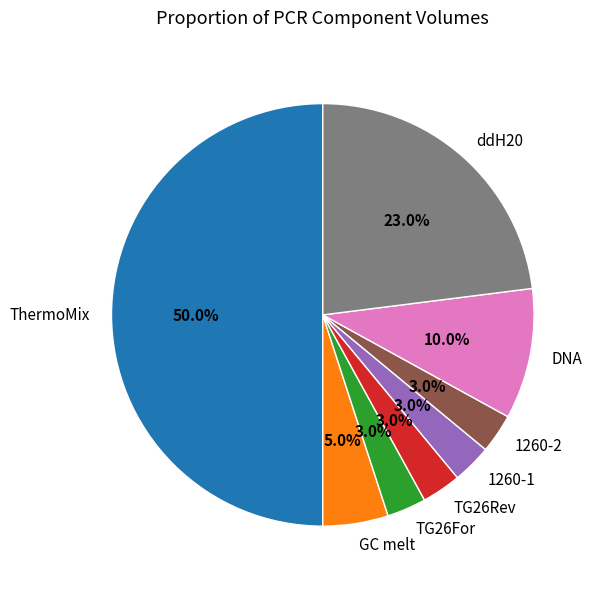

Does 1260-2 represent more than half of the total?

No